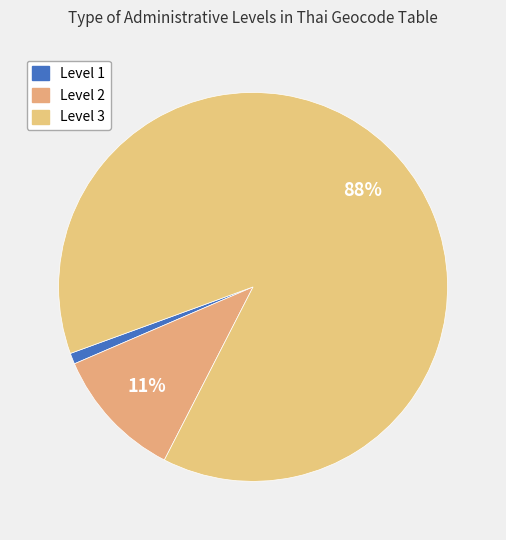

Which slice is the smallest?

Level 1